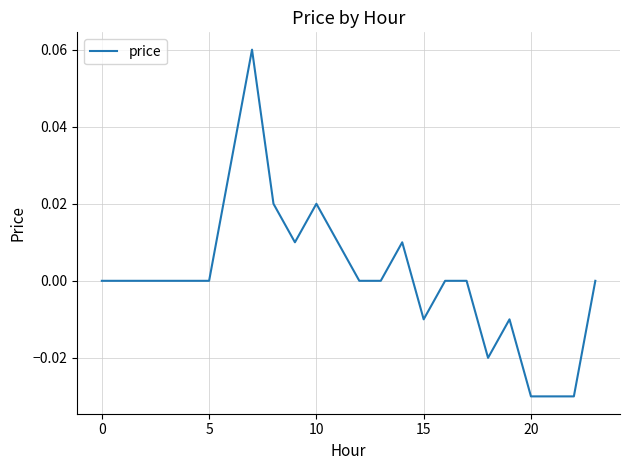

True or false: there are more than 0 points higher than both neighbors.

True